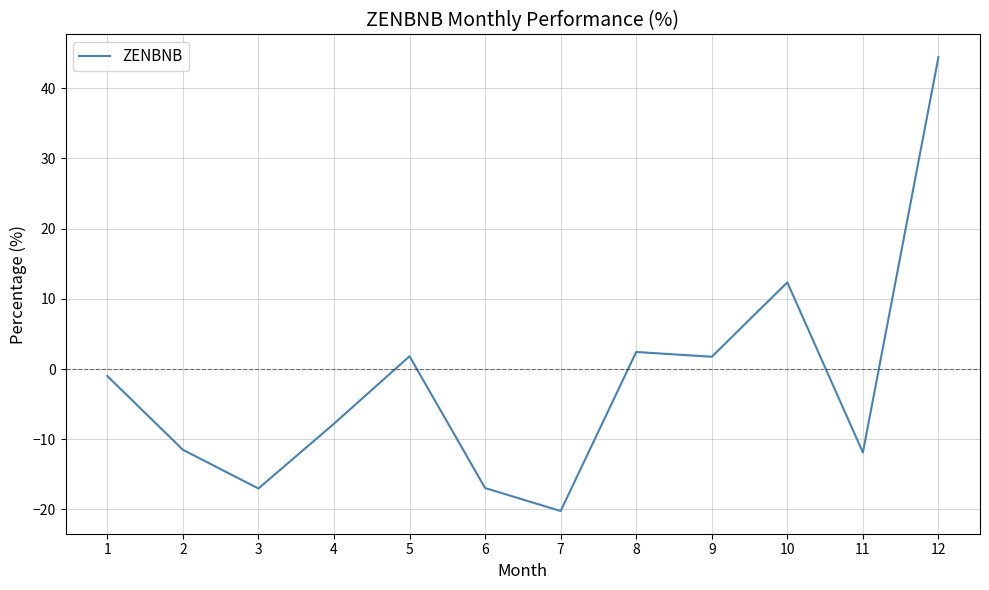

What is the minimum value shown in the chart?

-20.2